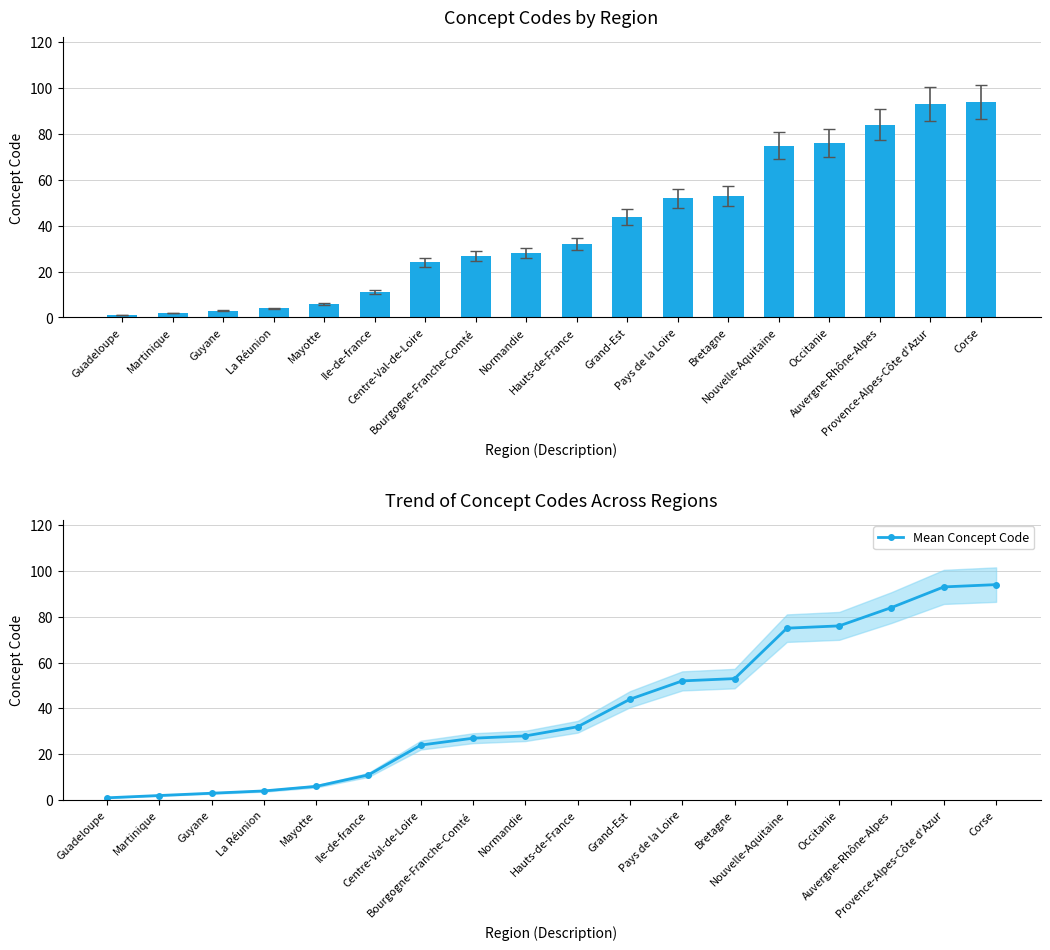

True or false: Mean Concept Code has a value of 11 at Ile-de-france.

True